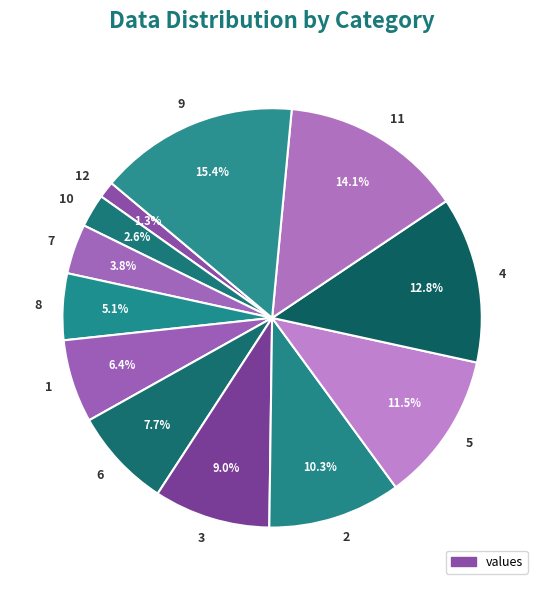

To the nearest percent, what is the average slice percentage?

8%